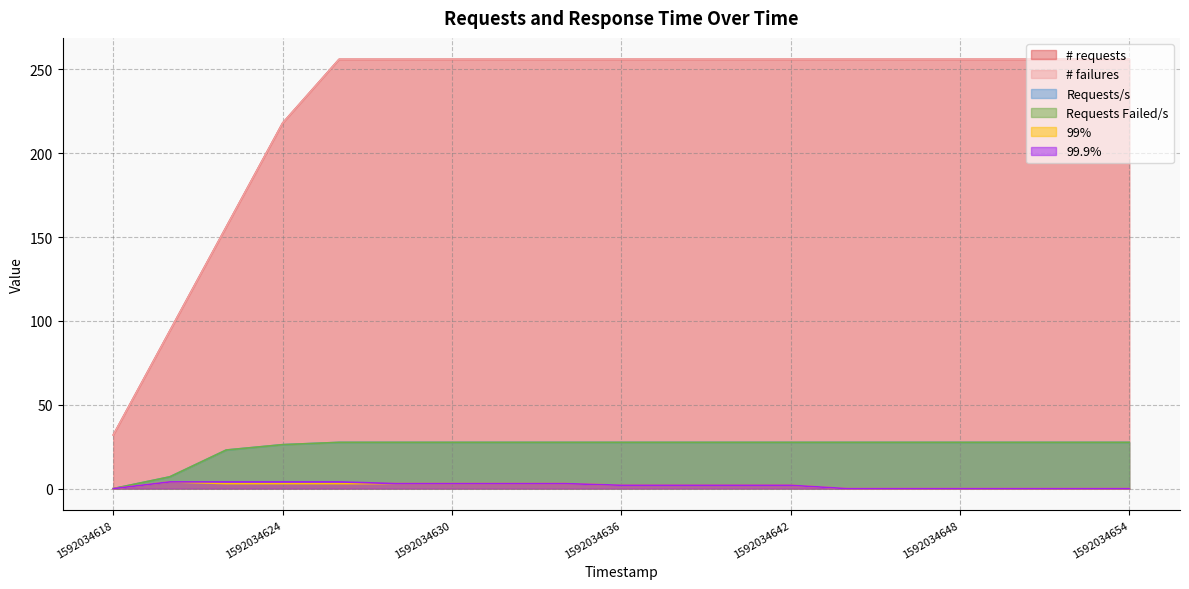

What are all the series names shown in the legend?

# requests, # failures, Requests/s, Requests Failed/s, 99%, 99.9%